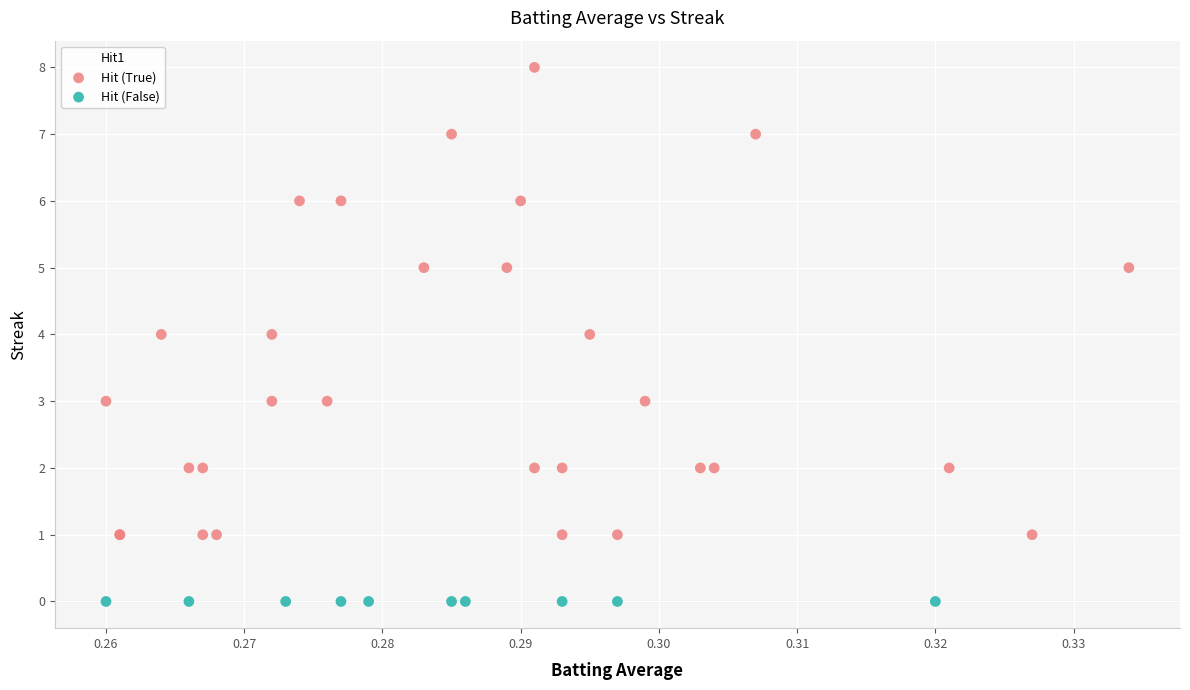

Which series reaches the maximum Y coordinate?

Hit (True)